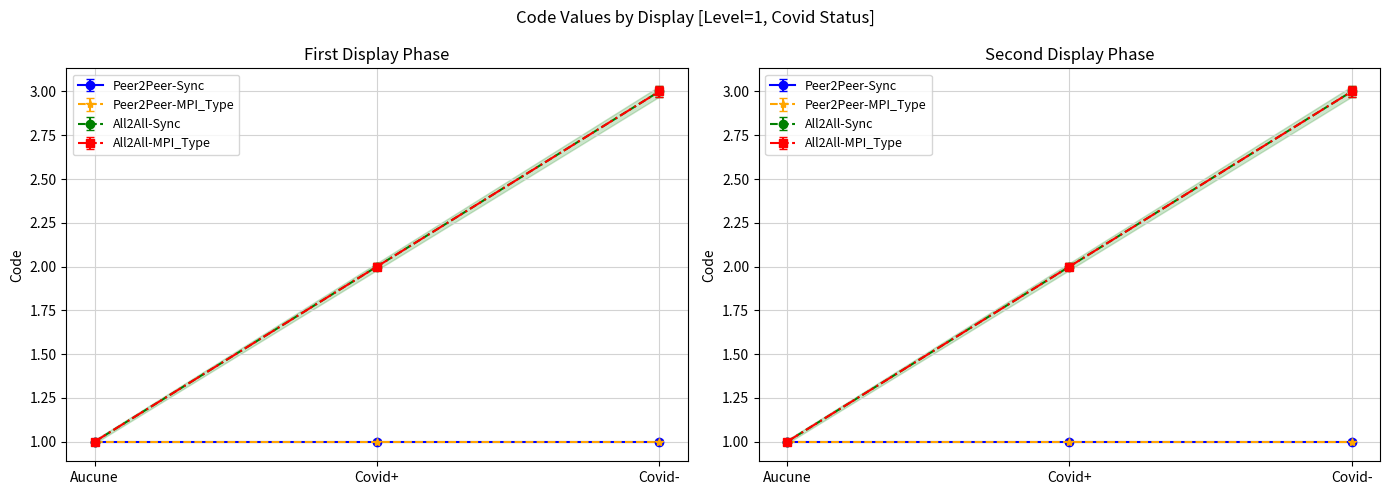

Is the value of All2All-Sync at Aucune greater than the value of All2All-MPI_Type at Aucune?

Yes